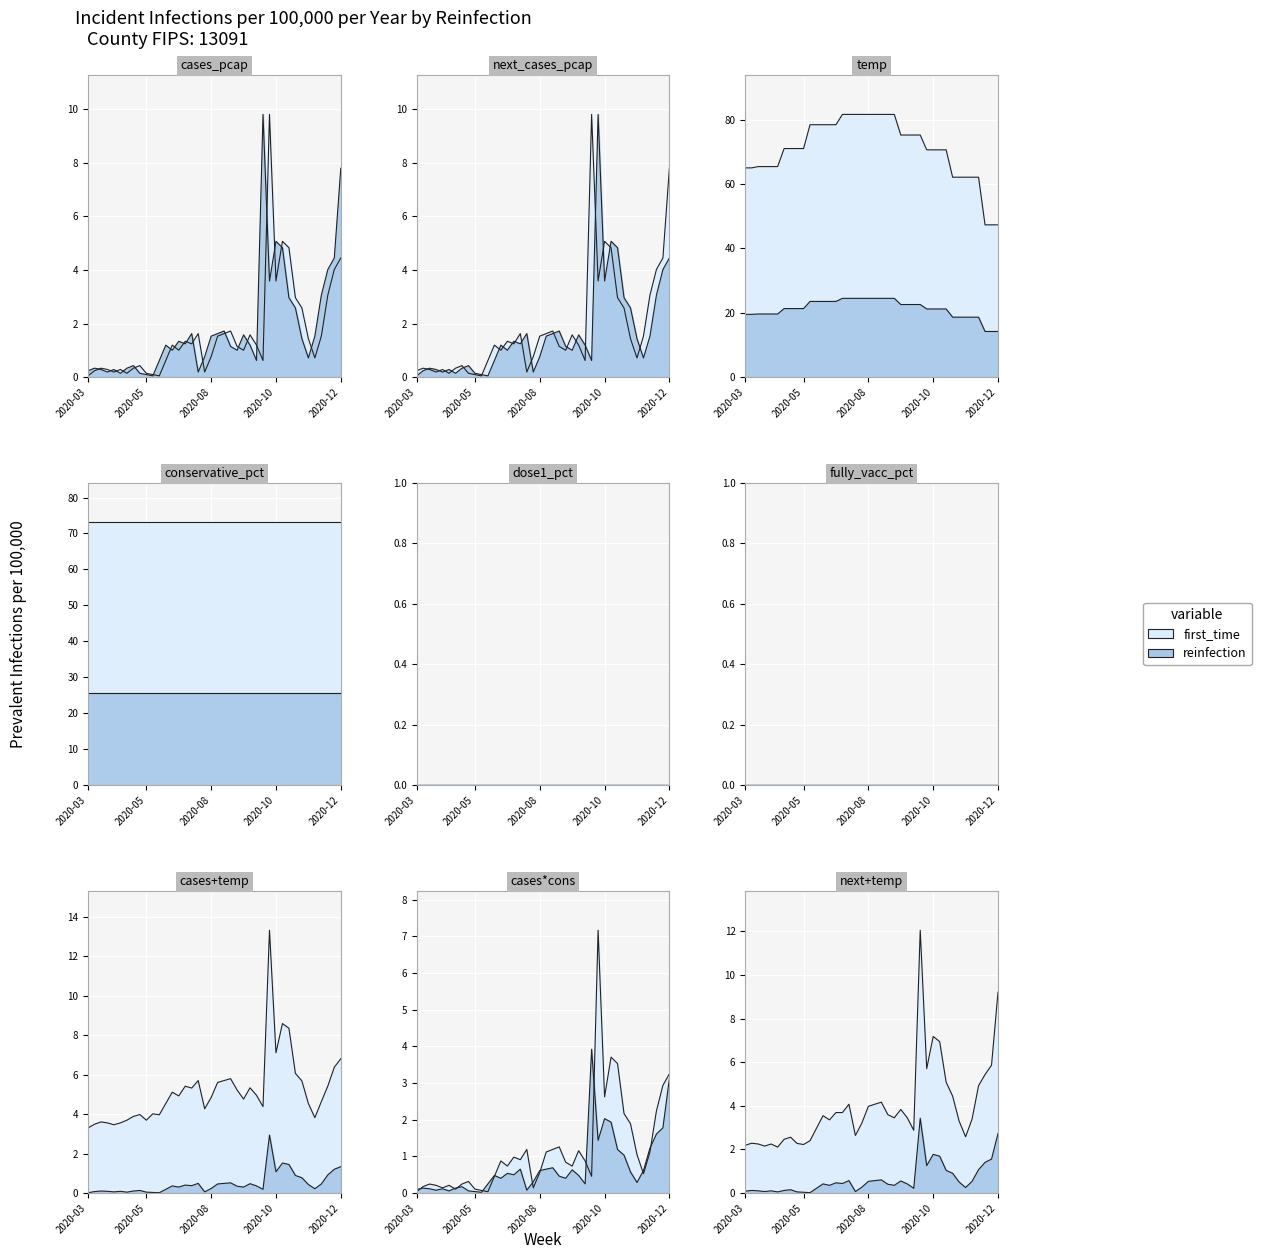

How many data points in next_cases_pcap_scaled are less than 1?

16